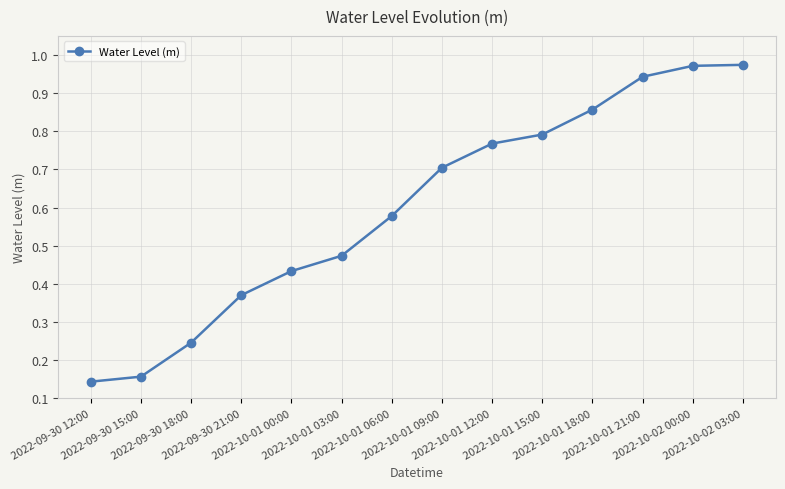

True or false: the data has more than 2 interior local peaks.

False